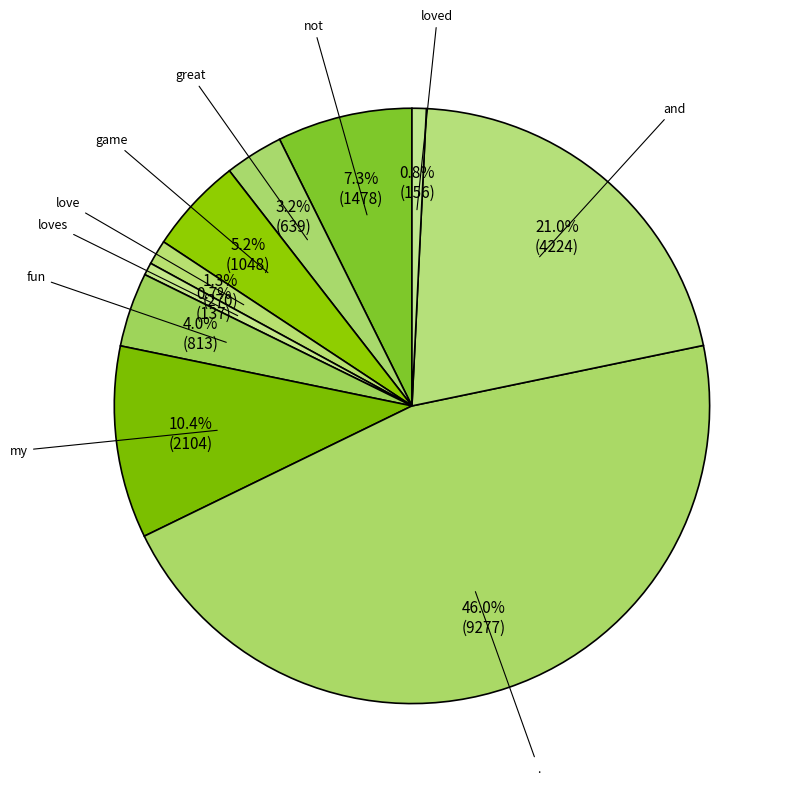

What is the largest slice in the pie chart?

.